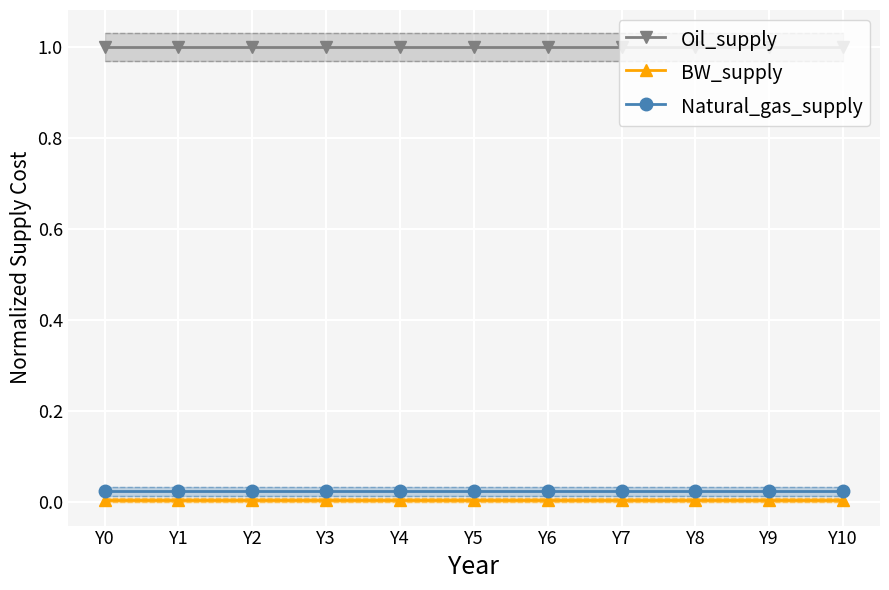

What is the value of the Oil_supply point at the 10th from the left?

1.0